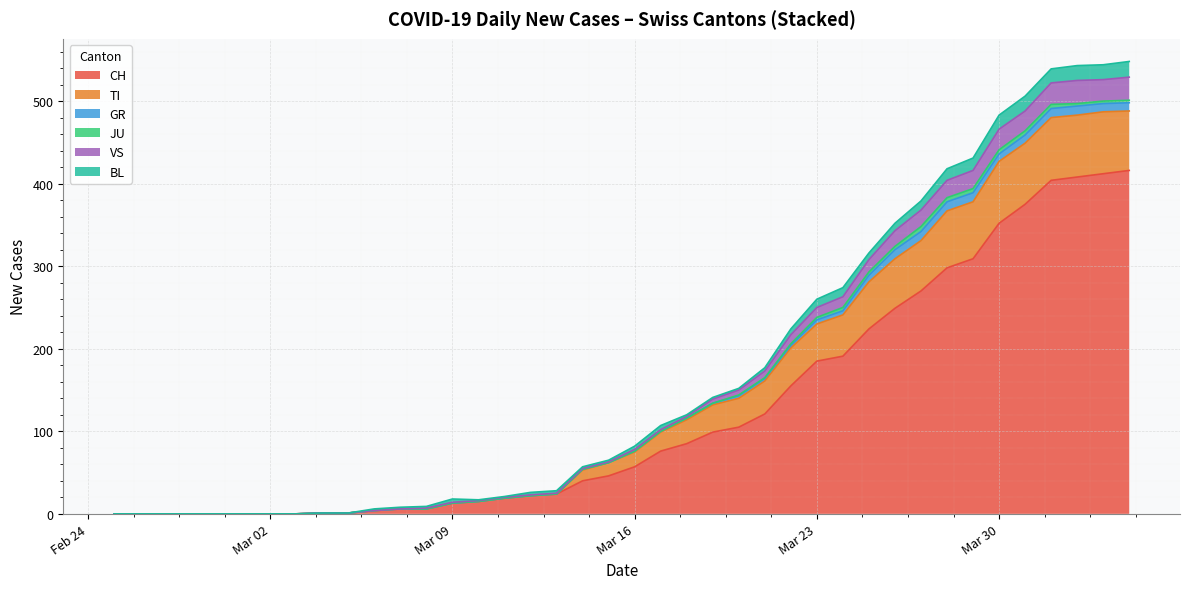

What is the sum of all JU values?

16